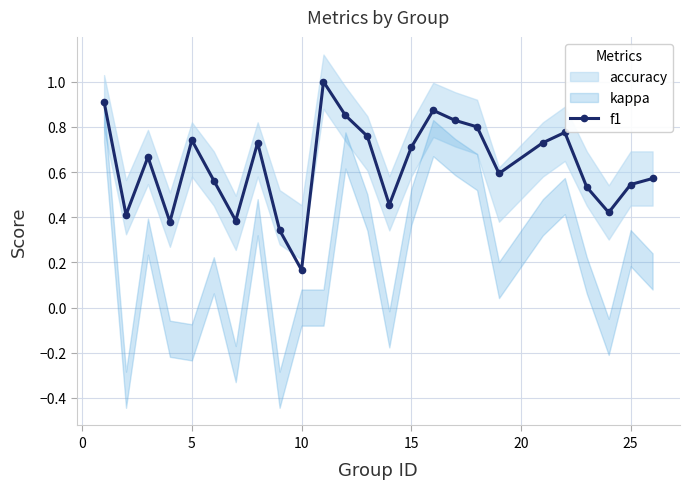

True or false: f1 has more than 2 interior local peaks.

True